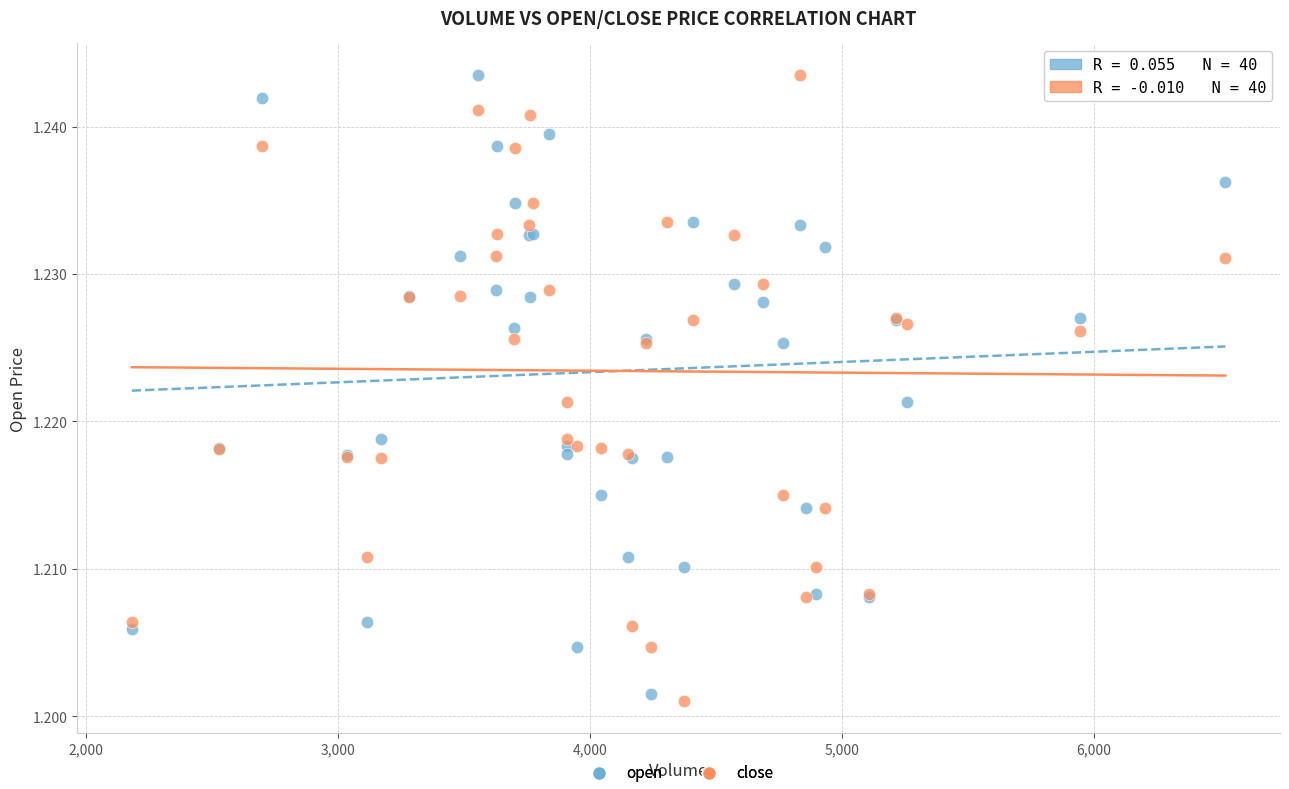

What is the X range (max minus min) for the scatter plot?

4341.0